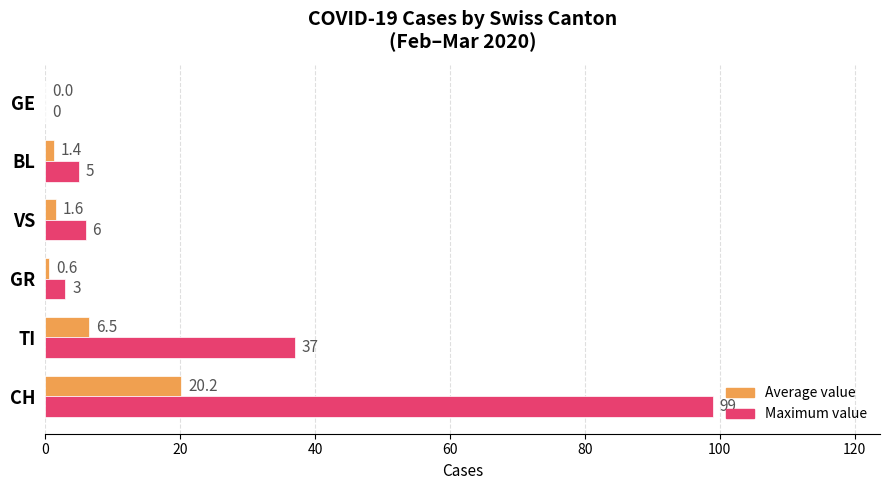

Which series has the largest total across all categories?

Maximum value